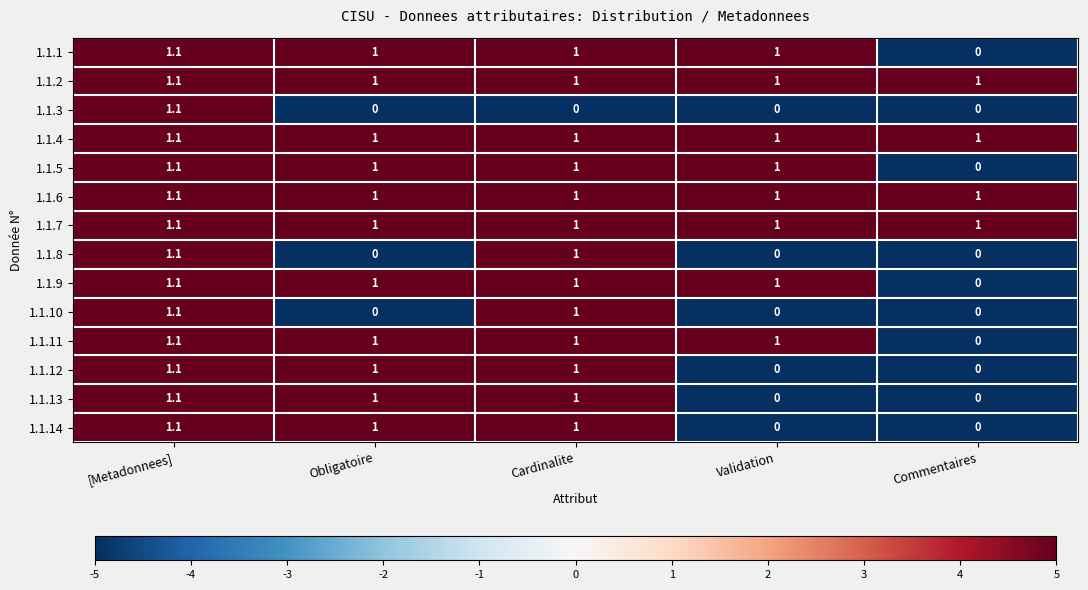

What is the highest value of the 1.1.10 series?

1.1